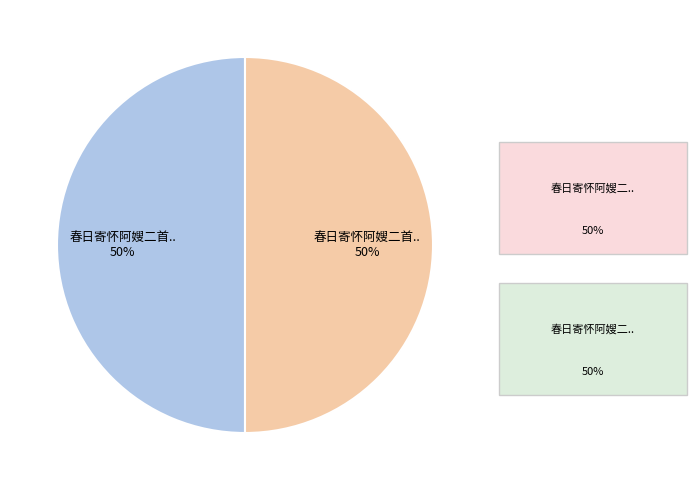

How many segments does this pie chart have?

2